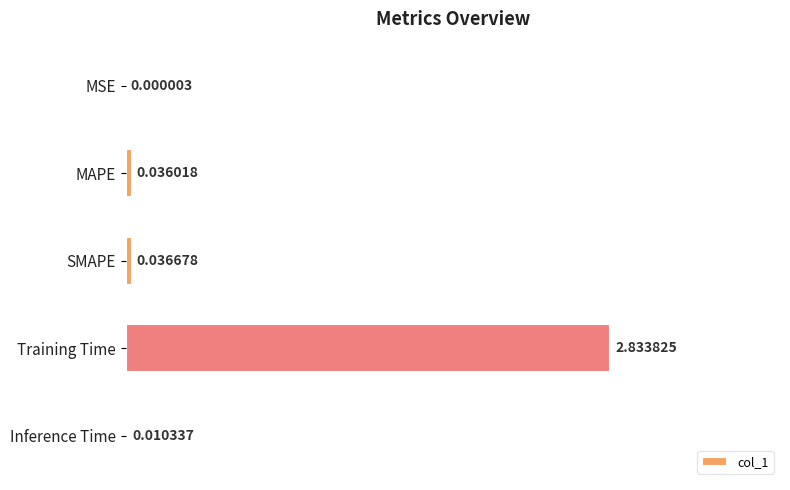

What is the sum of the values at MAPE and Training Time?

2.9